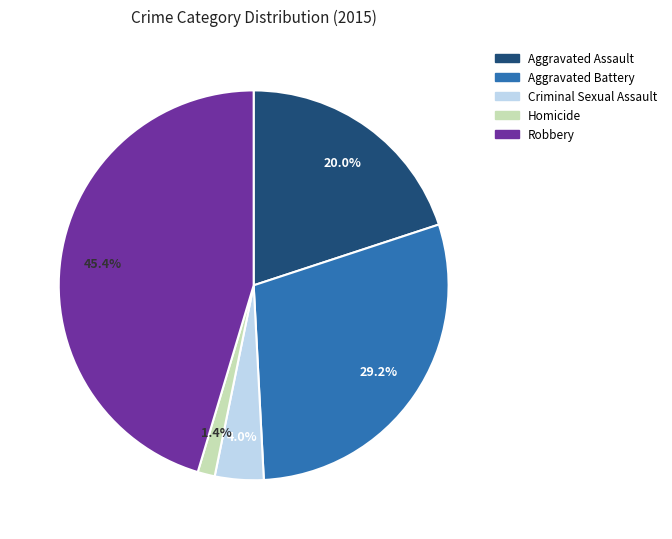

Which has a higher value, Homicide or Robbery?

Robbery